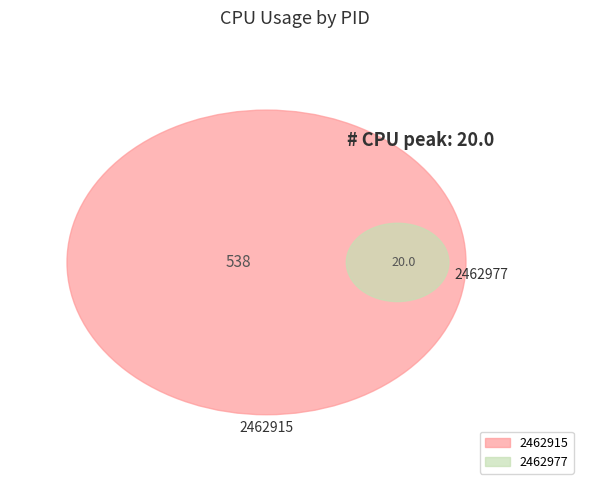

Does any single category account for the majority?

Yes